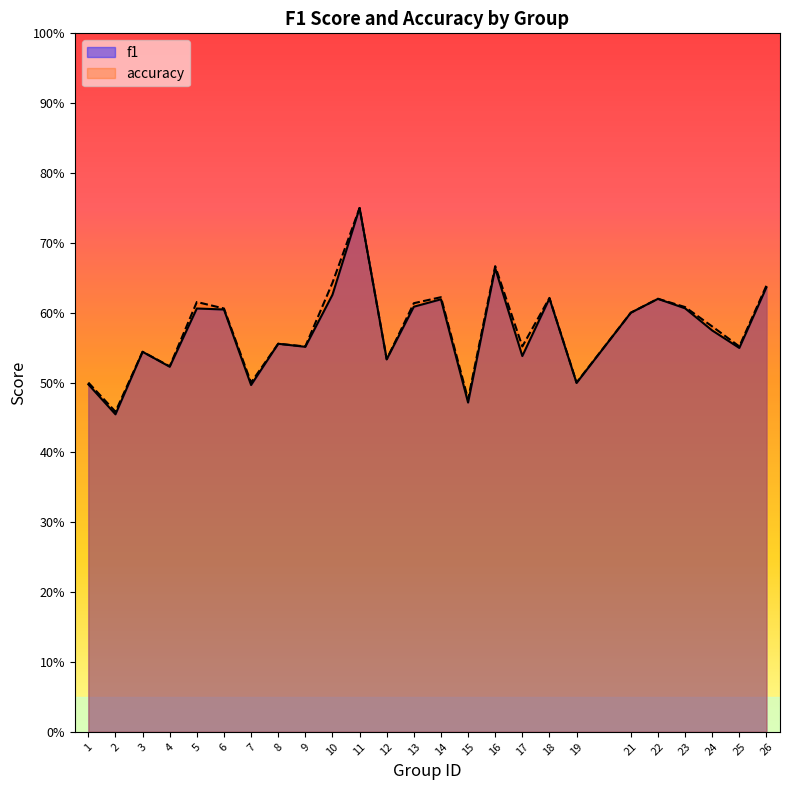

True or false: f1 and accuracy intersect in this chart.

False